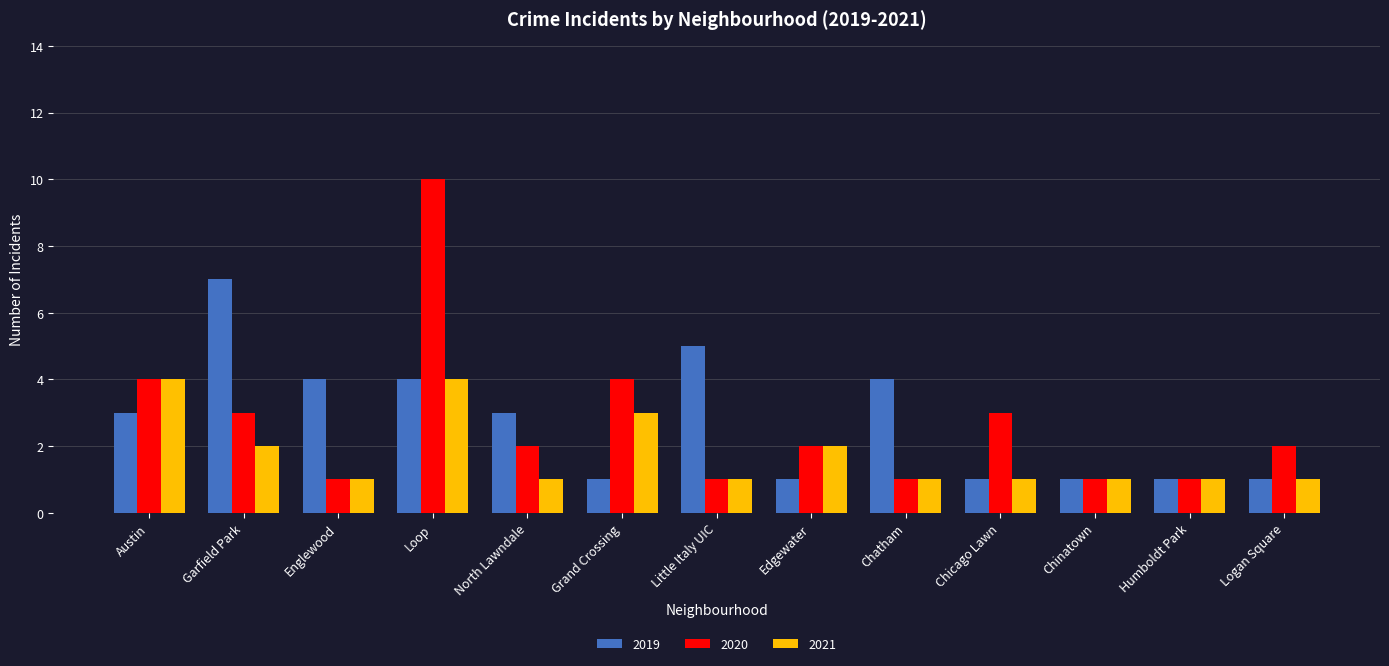

Reading left to right, list all the values displayed in this chart.

2019: Austin=3	Garfield Park=7	Englewood=4	Loop=4	North Lawndale=3	Grand Crossing=1	Little Italy UIC=5	Edgewater=1	Chatham=4	Chicago Lawn=1	Chinatown=1	Humboldt Park=1	Logan Square=1
2020: Austin=4	Garfield Park=3	Englewood=1	Loop=10	North Lawndale=2	Grand Crossing=4	Little Italy UIC=1	Edgewater=2	Chatham=1	Chicago Lawn=3	Chinatown=1	Humboldt Park=1	Logan Square=2
2021: Austin=4	Garfield Park=2	Englewood=1	Loop=4	North Lawndale=1	Grand Crossing=3	Little Italy UIC=1	Edgewater=2	Chatham=1	Chicago Lawn=1	Chinatown=1	Humboldt Park=1	Logan Square=1